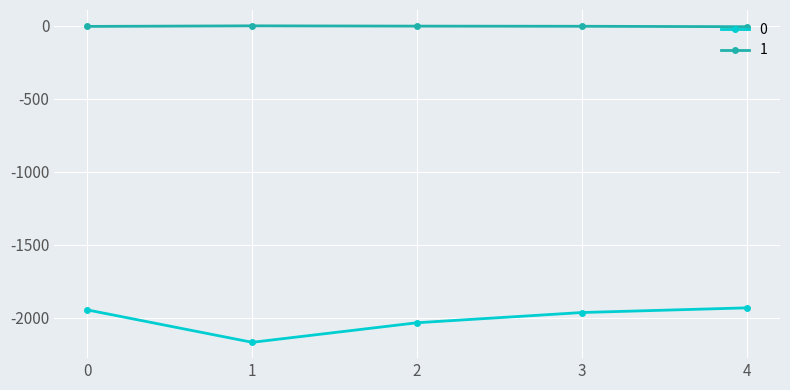

What is the value of the 1 point at the 3rd from the left?

-2